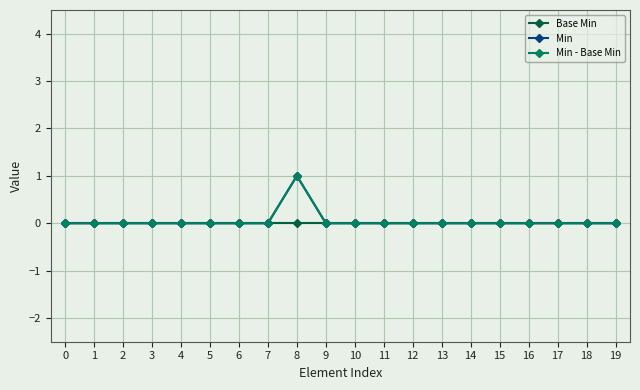

How many lines are shown in the chart?

3